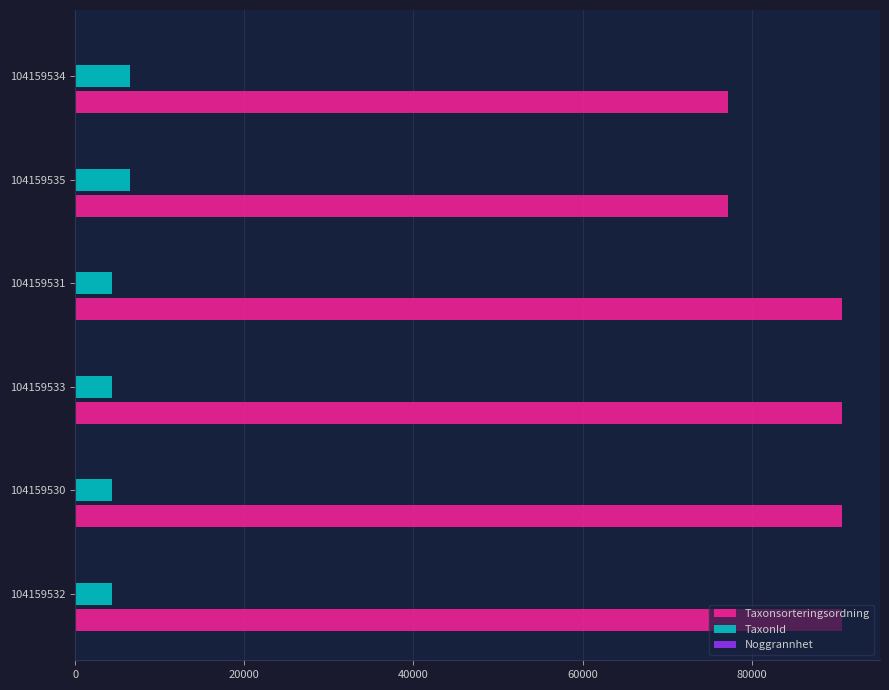

The value of Taxonsorteringsordning at 104159532 is 33742. True or false?

False